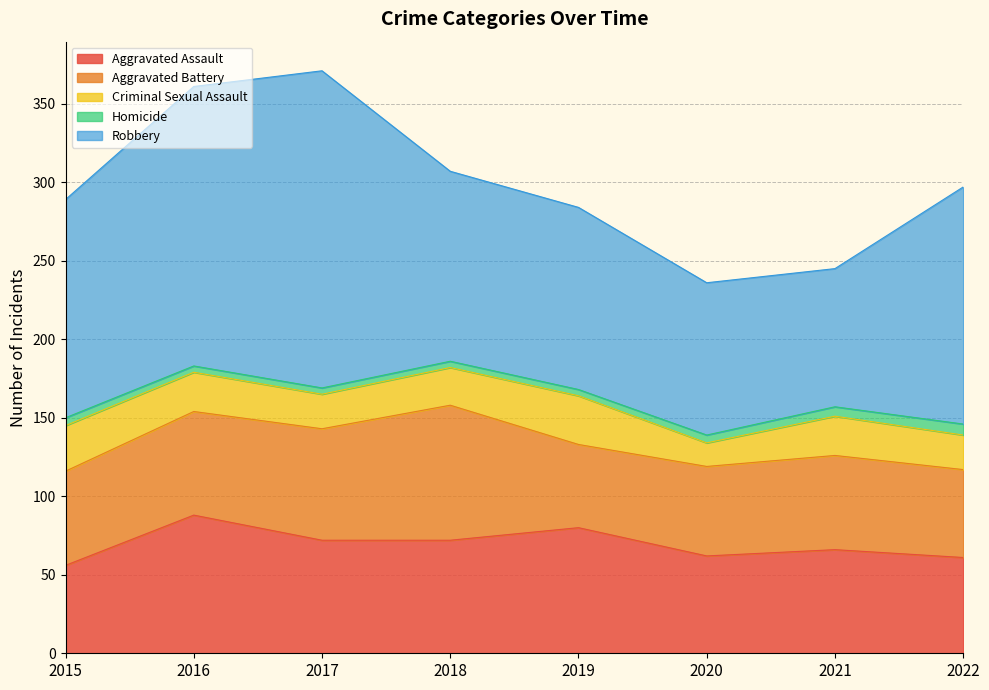

Reading right to left, extract all data points from this chart.

Aggravated Assault: 2022=61	2021=66	2020=62	2019=80	2018=72	2017=72	2016=88	2015=56
Aggravated Battery: 2022=56	2021=60	2020=57	2019=53	2018=86	2017=71	2016=66	2015=60
Criminal Sexual Assault: 2022=22	2021=25	2020=15	2019=31	2018=24	2017=22	2016=25	2015=29
Homicide: 2022=7	2021=6	2020=5	2019=4	2018=4	2017=4	2016=4	2015=5
Robbery: 2022=151	2021=88	2020=97	2019=116	2018=121	2017=202	2016=178	2015=139